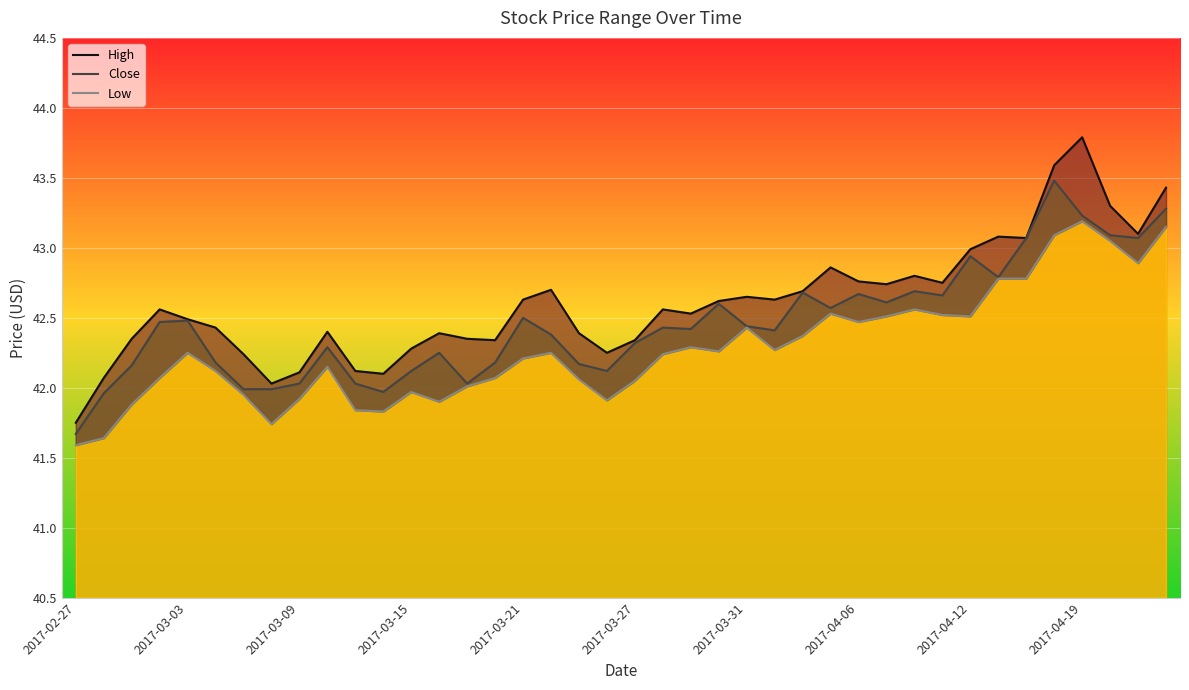

Is the value of High at 16 greater than the value of Low at 37?

No